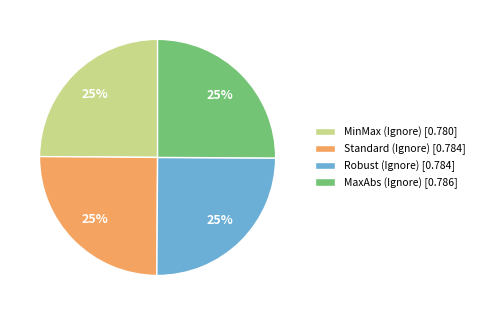

What percentage is the Standard (Ignore) [0.784] slice, to the nearest percent?

25%